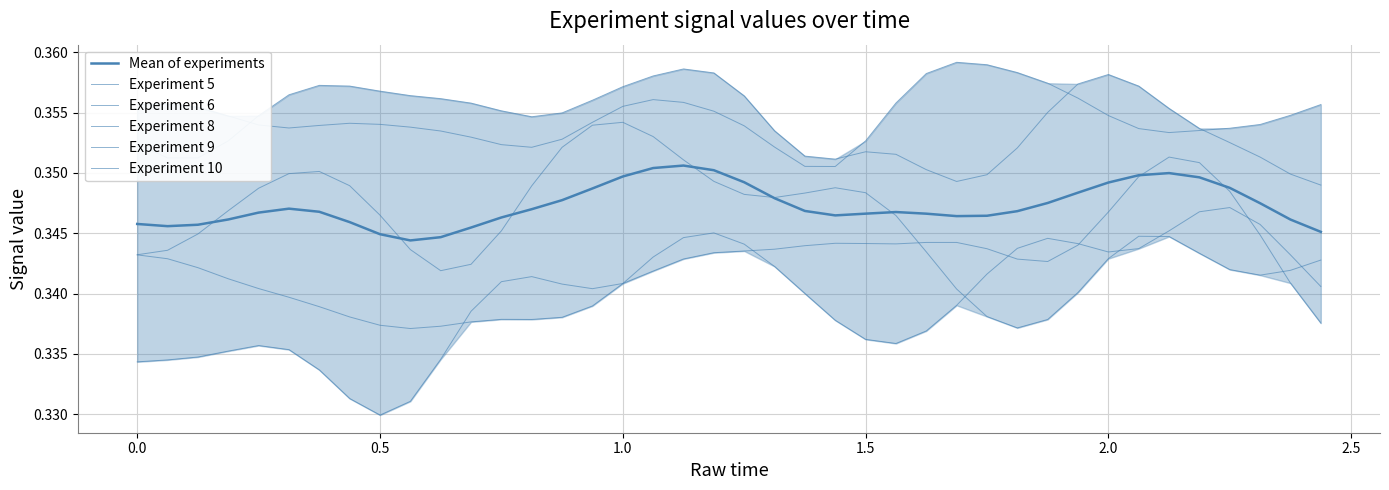

What is the minimum value for Mean of experiments?

0.3